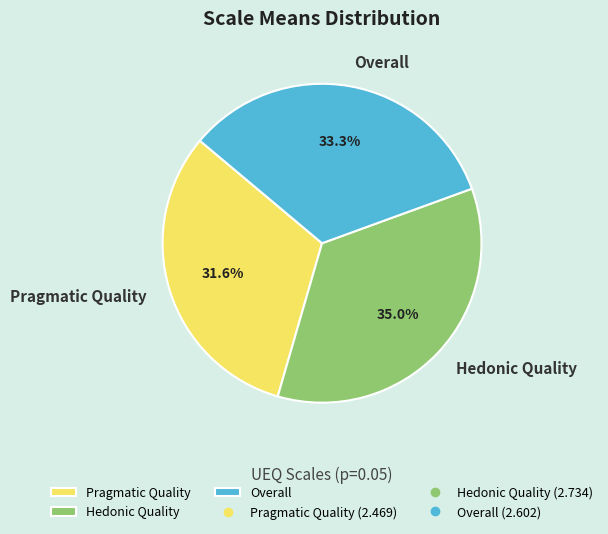

To the nearest percent, what is the combined percentage of Pragmatic Quality and Overall?

65%